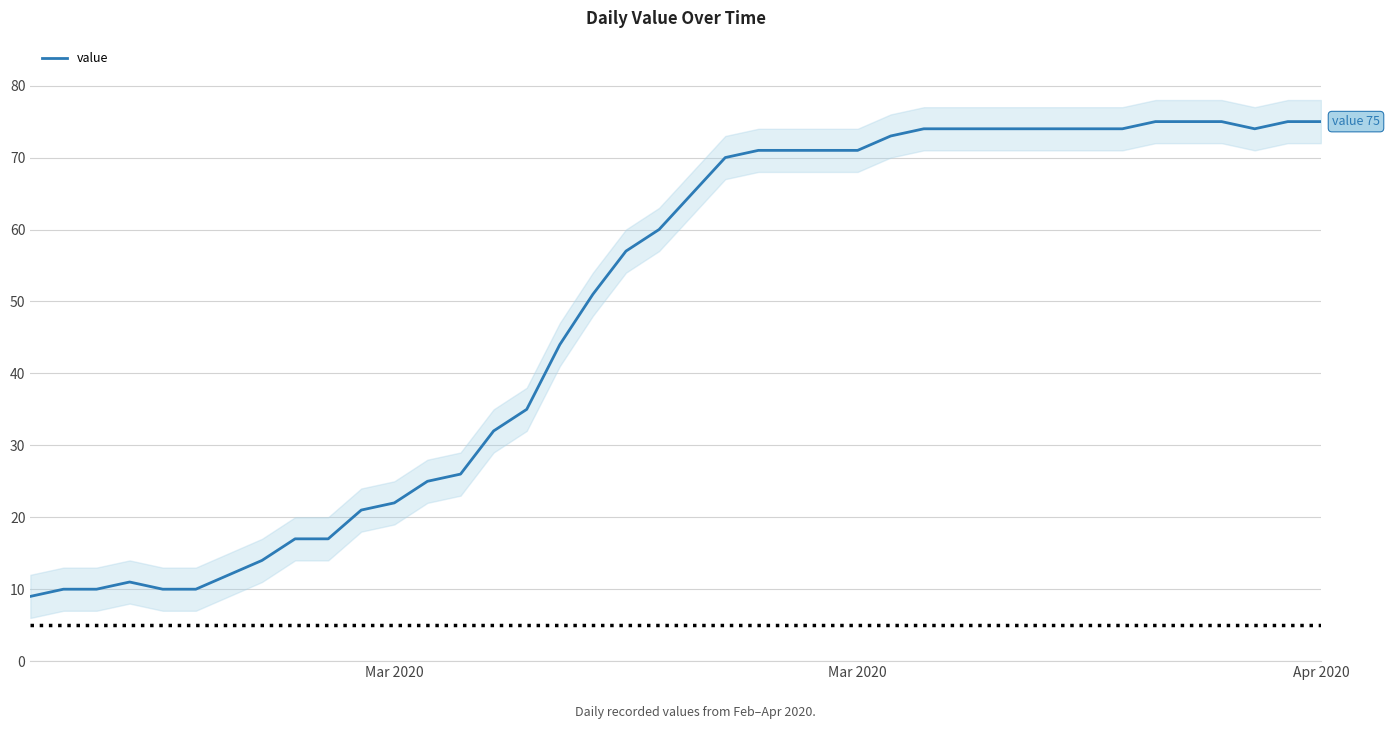

What is the average value?

49